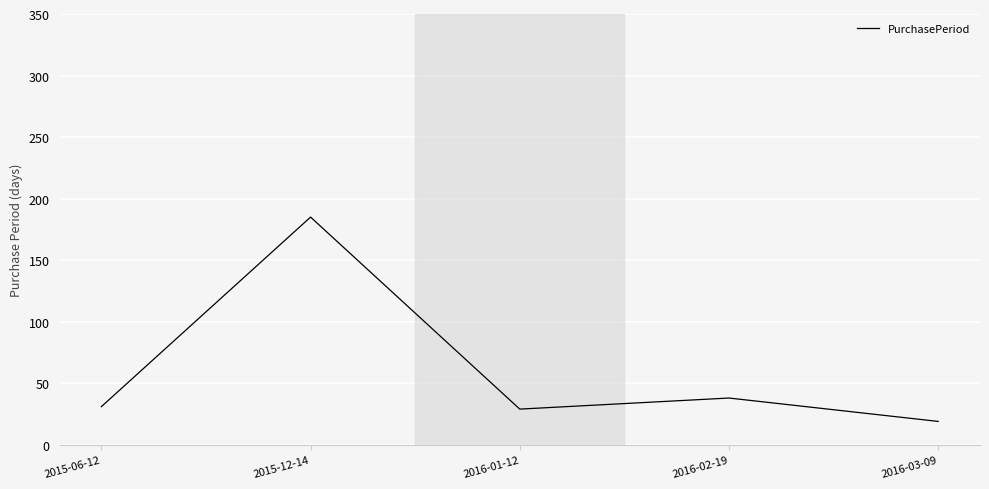

What is the difference between the maximum and minimum values?

166